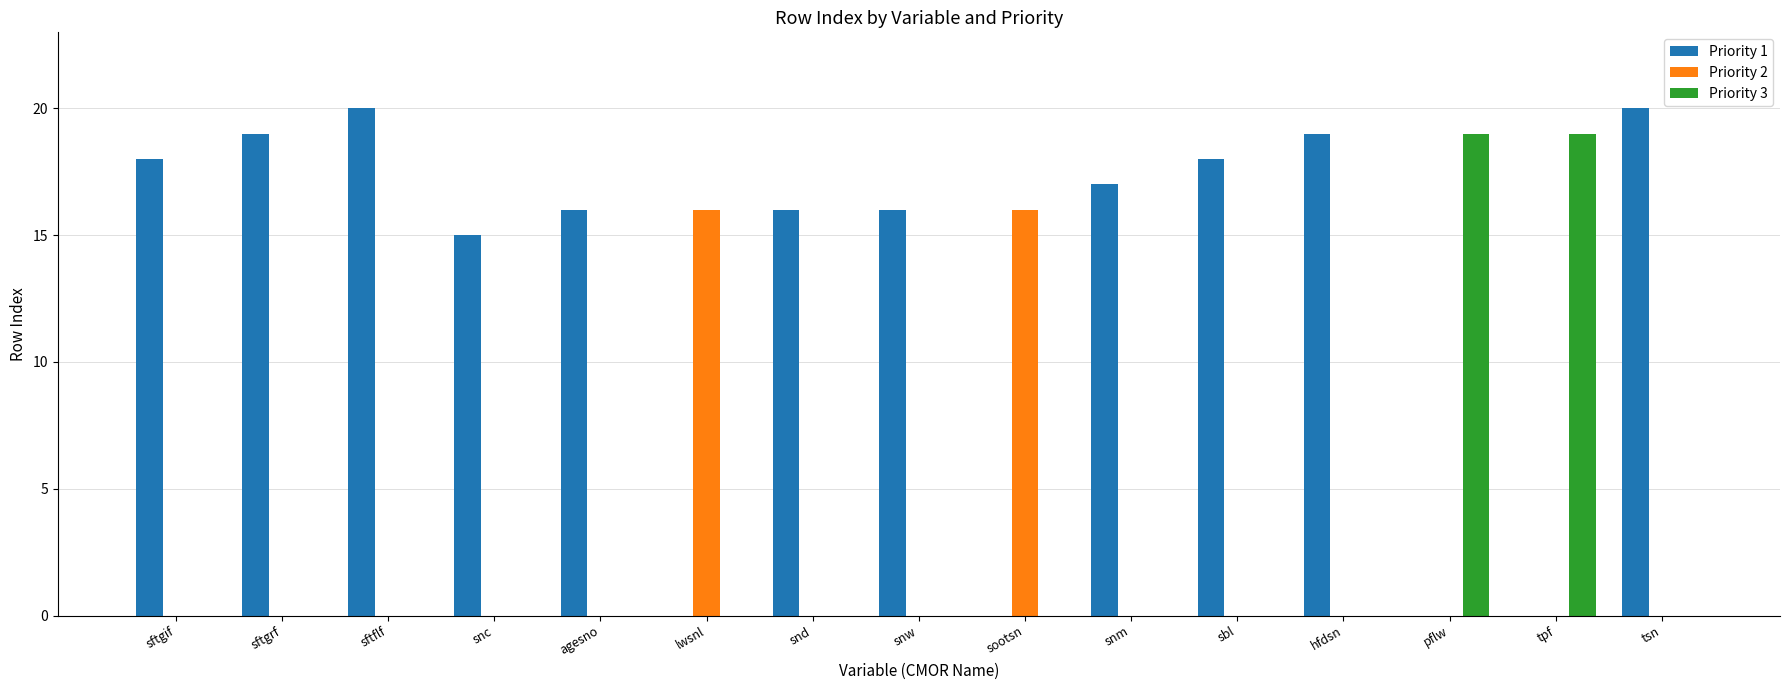

Which series has the largest total across all categories?

Priority 1